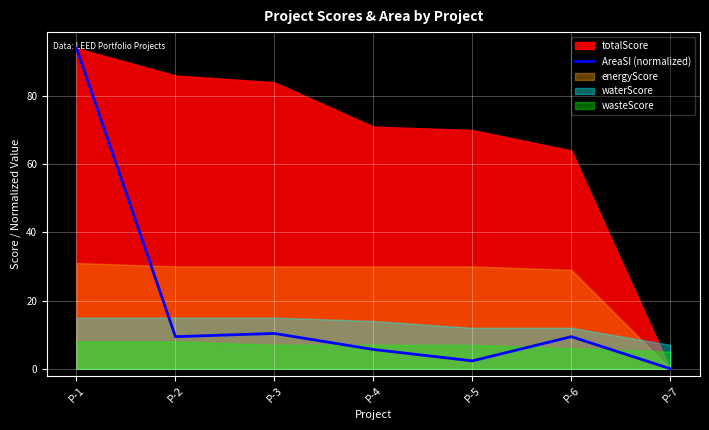

True or false: AreaSI (normalized) has a value of 0.0 at P-7.

True